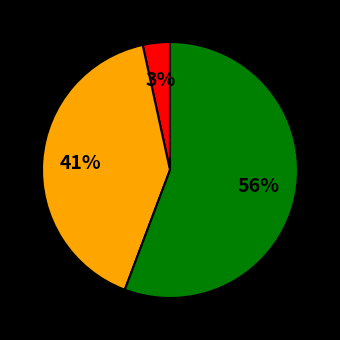

Does any single category account for the majority?

Yes